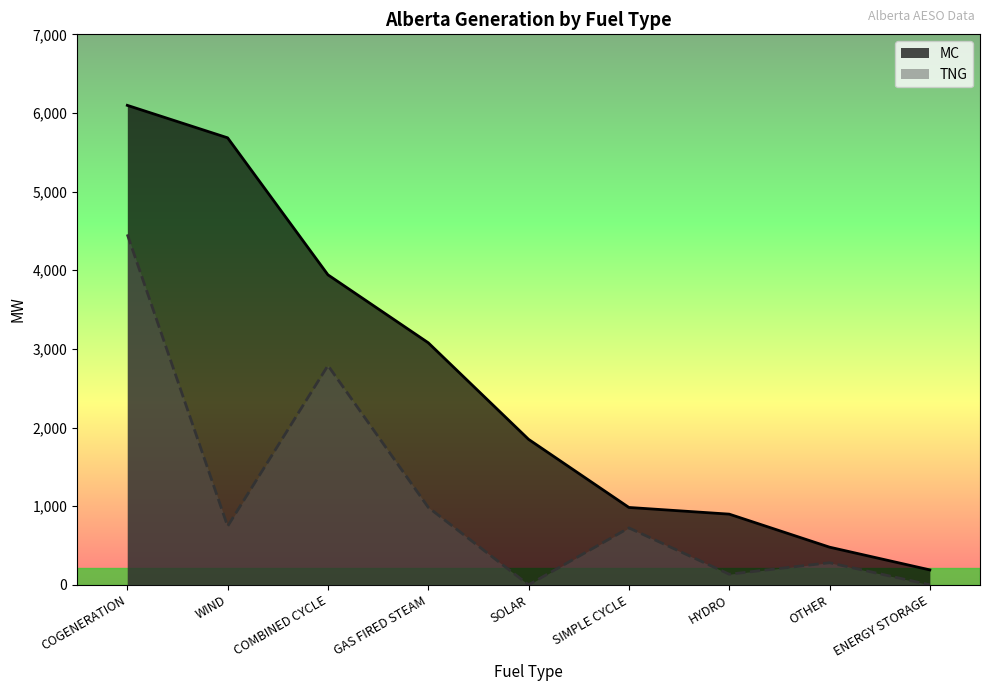

True or false: MC has a value of 267 at ENERGY STORAGE.

False